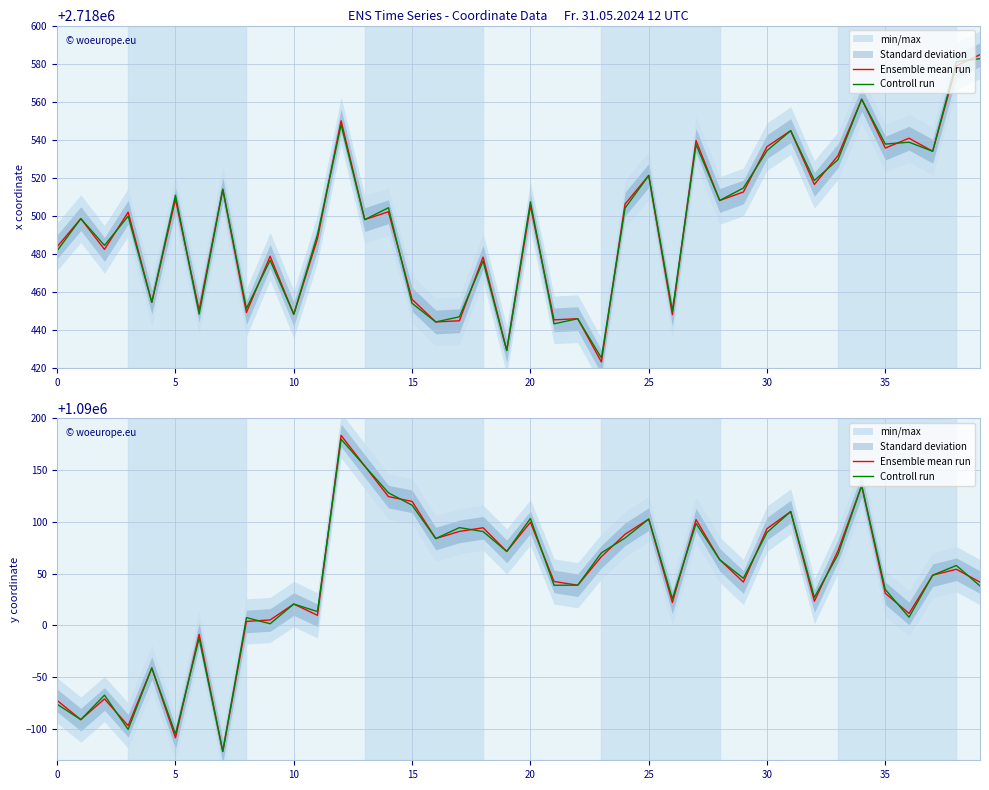

Rank the series at 19 from lowest to highest value.

Ensemble mean run, Controll run